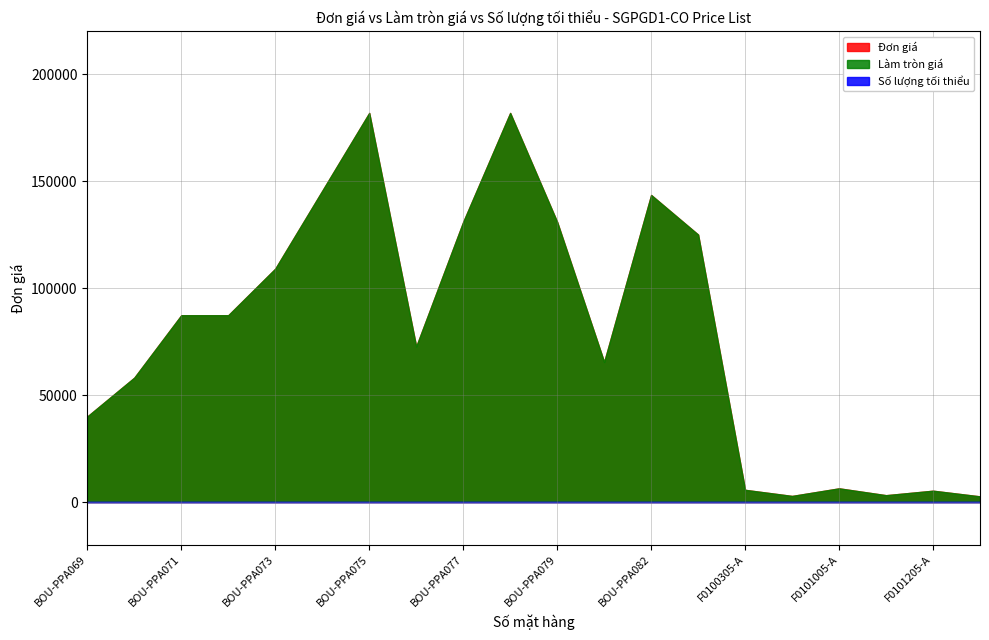

What value does the Làm tròn giá series have at BOU-PPA069, to the nearest 10?

40000